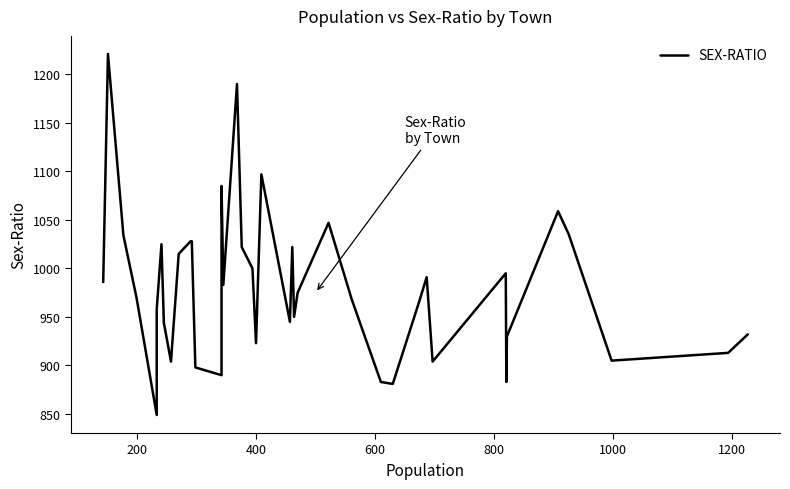

How many lines are shown in the chart?

1